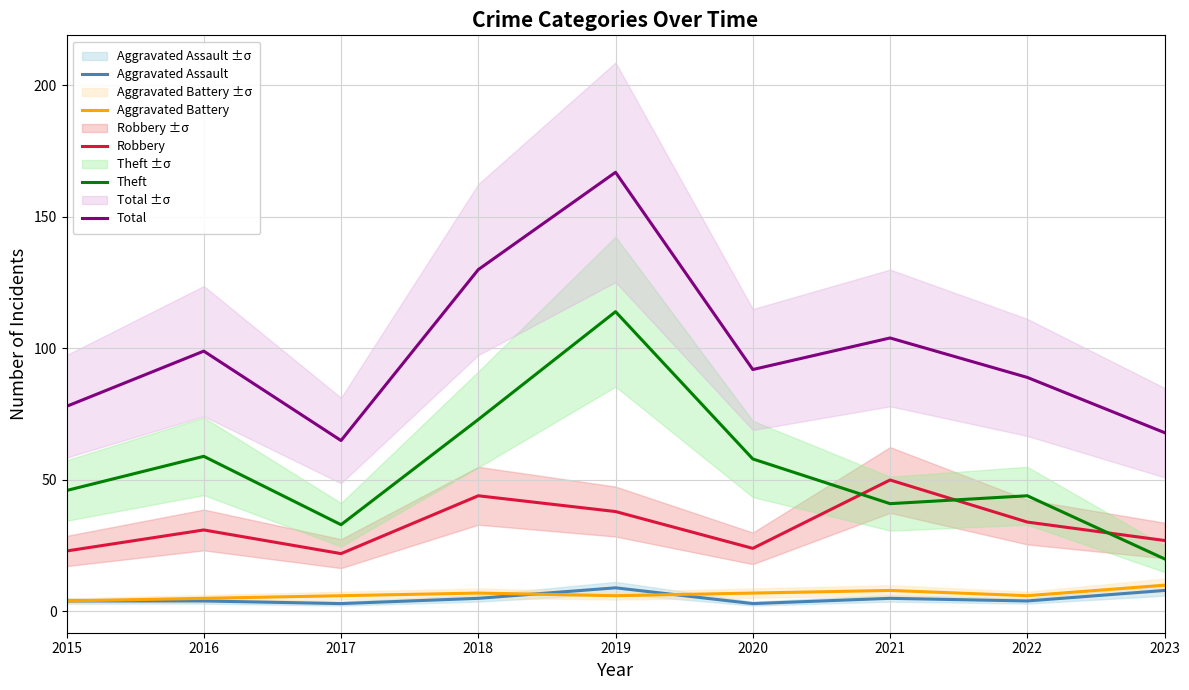

What is the sum of all Theft values?

488